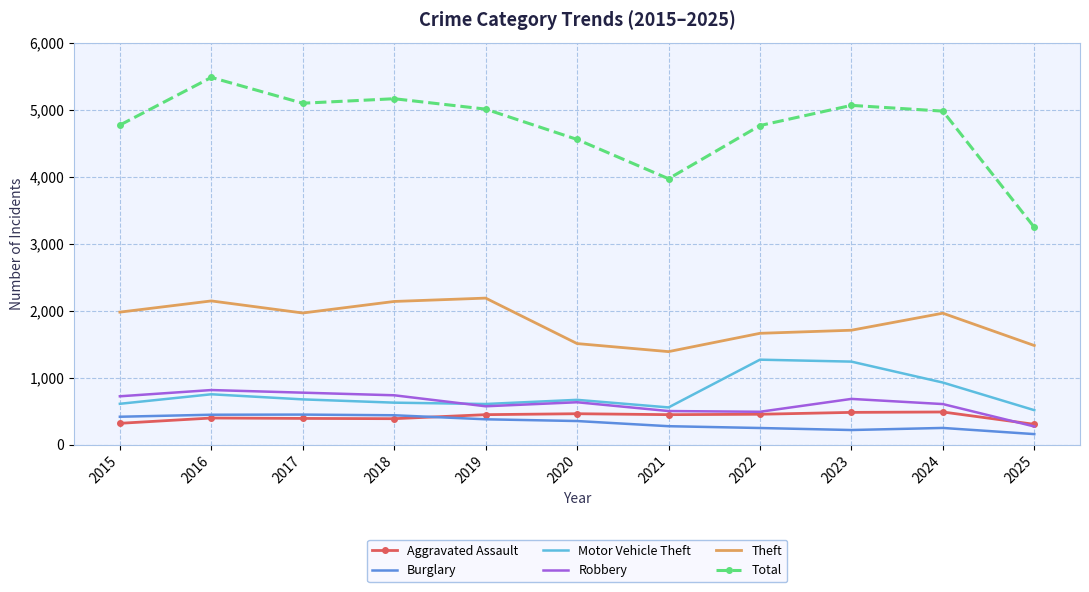

At which category does Total reach its first local valley?

2017